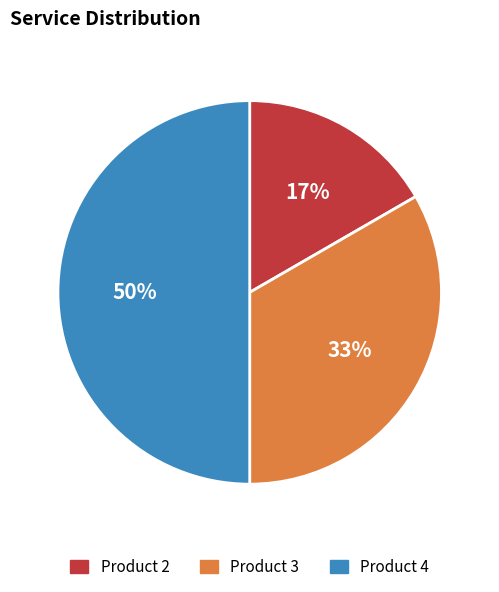

What is the ratio of the value at Product 2 to the value at Product 4?

0.3